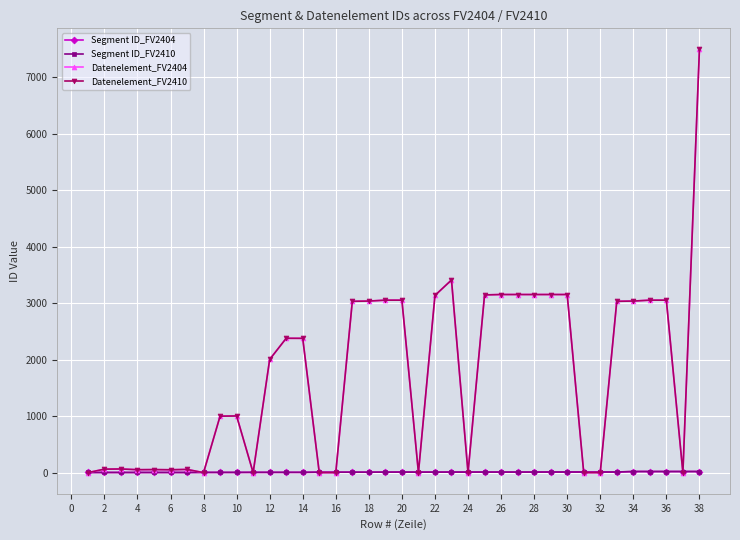

List the series in order of their peak value, lowest first.

Segment ID_FV2404, Segment ID_FV2410, Datenelement_FV2404, Datenelement_FV2410